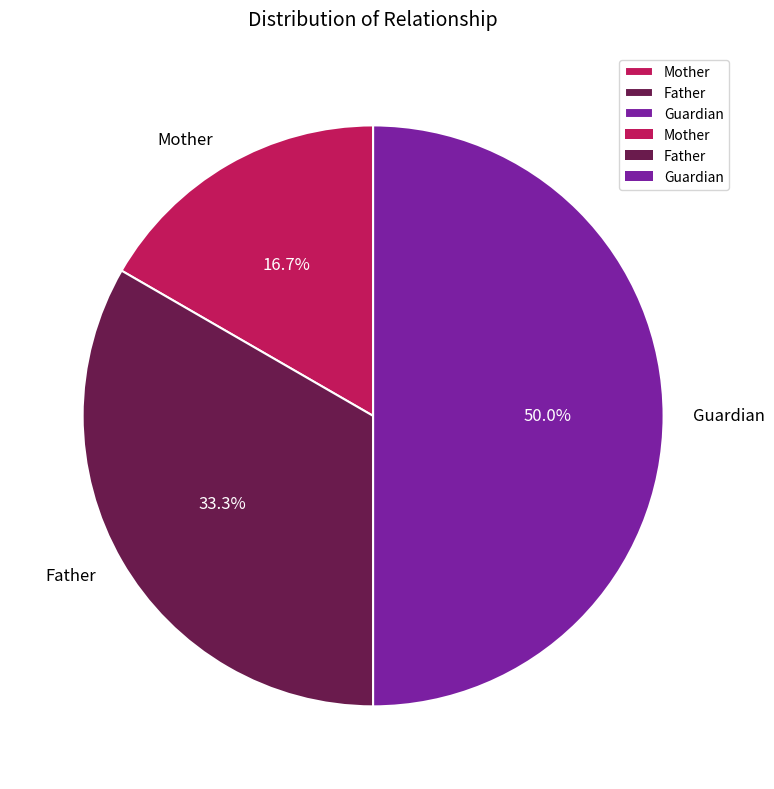

Rank the categories by value from lowest to highest.

Mother, Father, Guardian